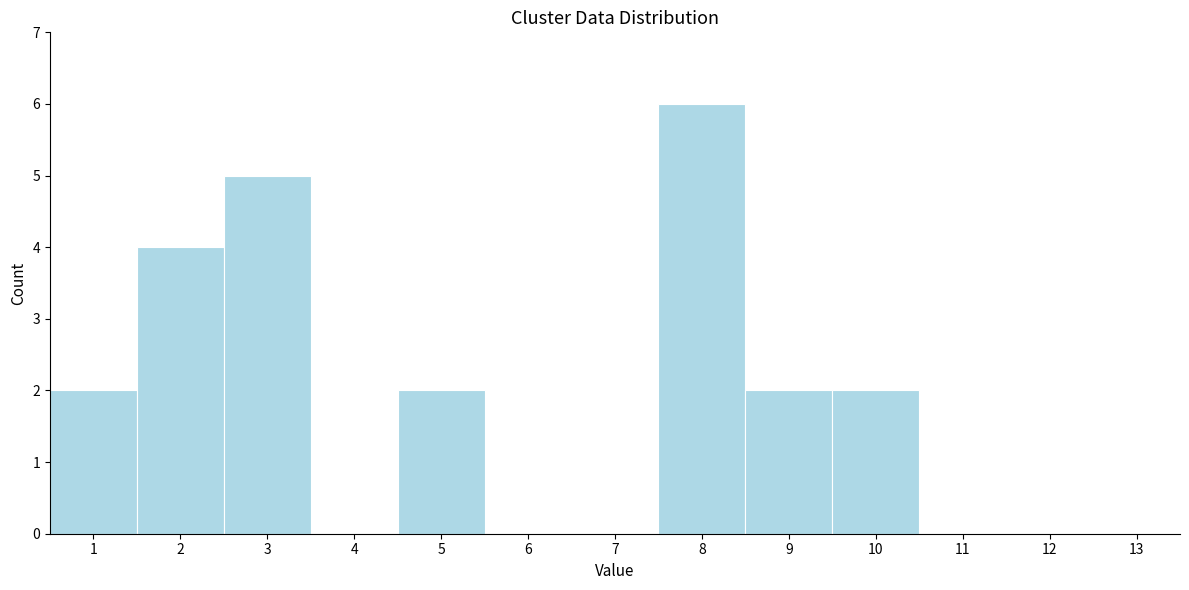

Reading left to right, list all the values displayed in this chart.

1=2	2=4	3=5	4=0	5=2	6=0	7=0	8=6	9=2	10=2	11=0	12=0	13=0